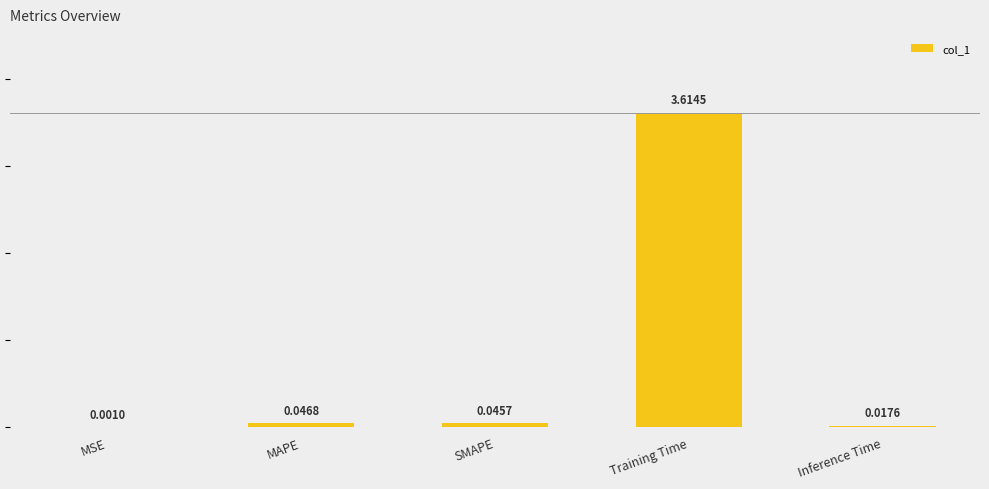

What is the sum of all values?

3.7